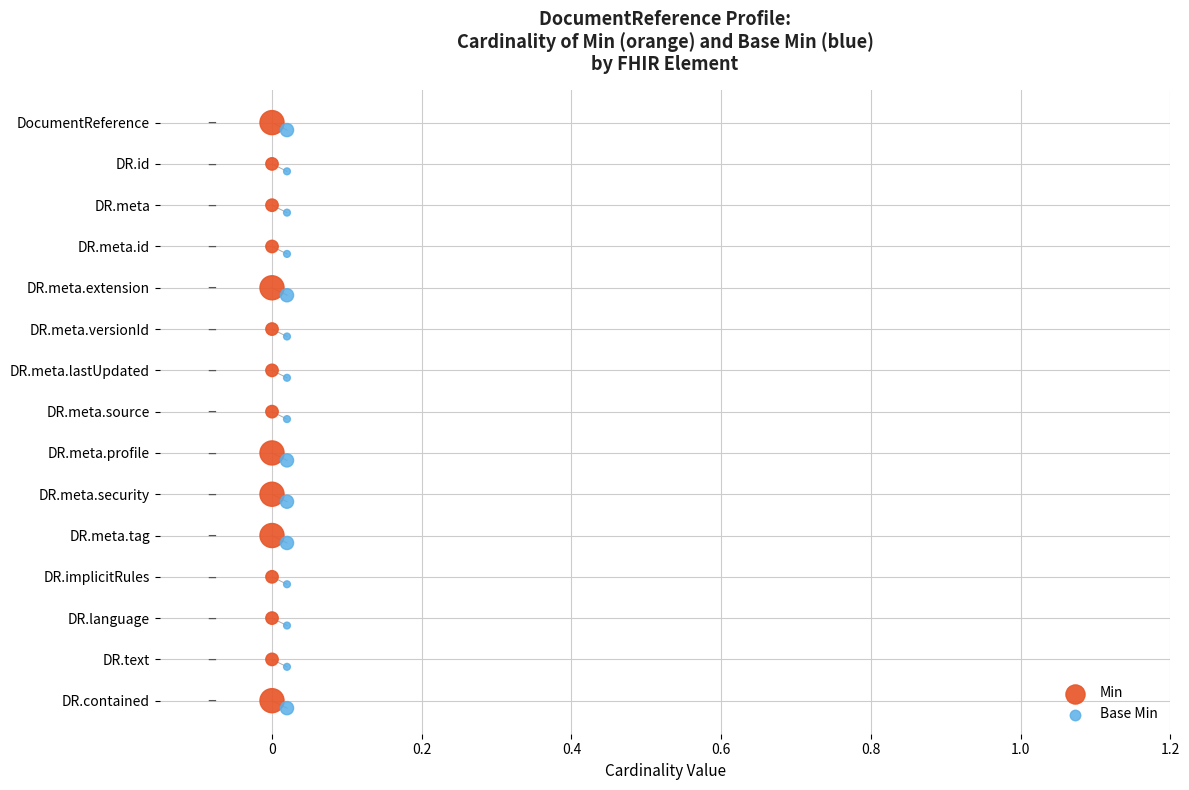

What are all the series names shown in the legend?

Min, Base Min